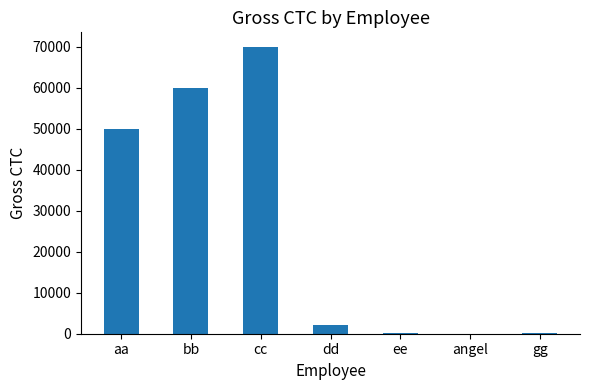

Approximately how many times larger is the value at bb compared to ee?

269.1